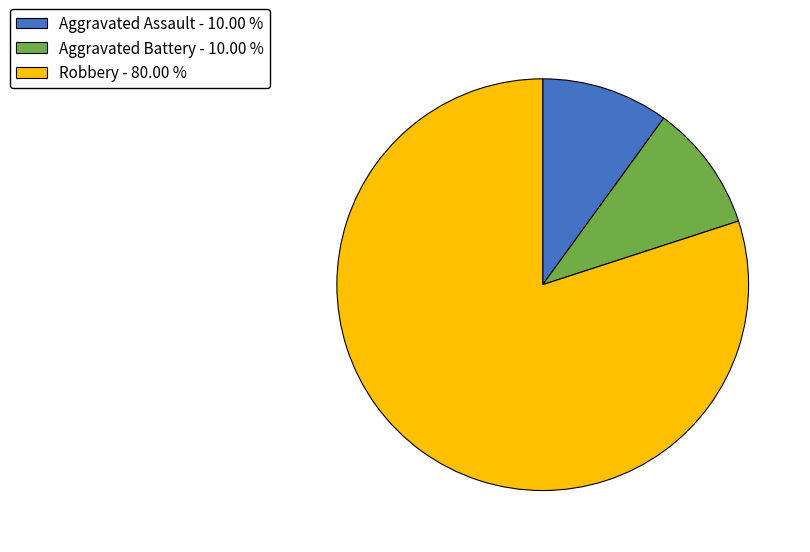

Do Robbery and Aggravated Battery together represent more than half of the pie?

Yes